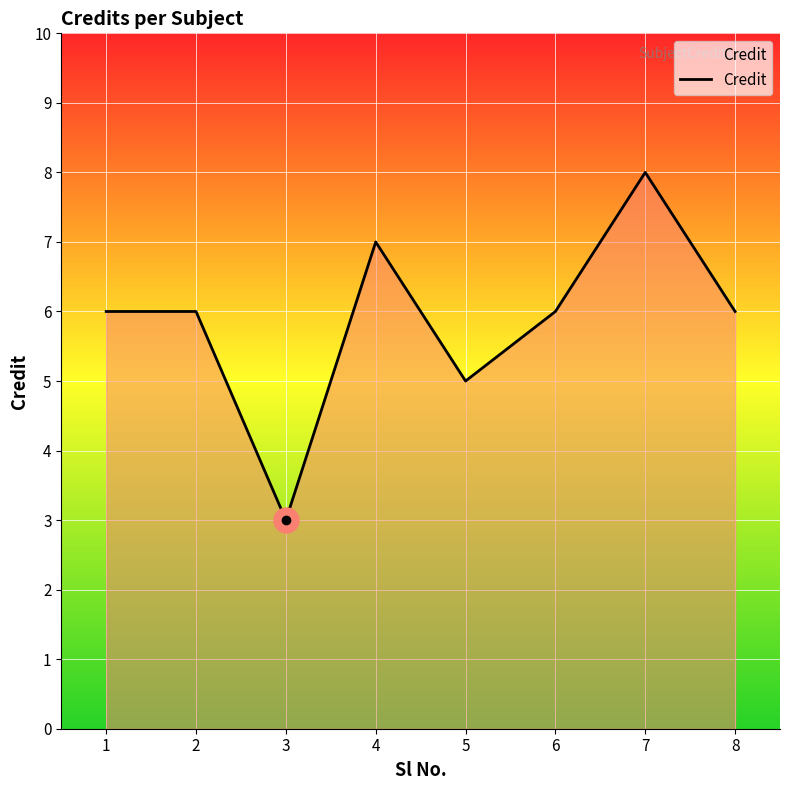

Where is the first local minimum?

3